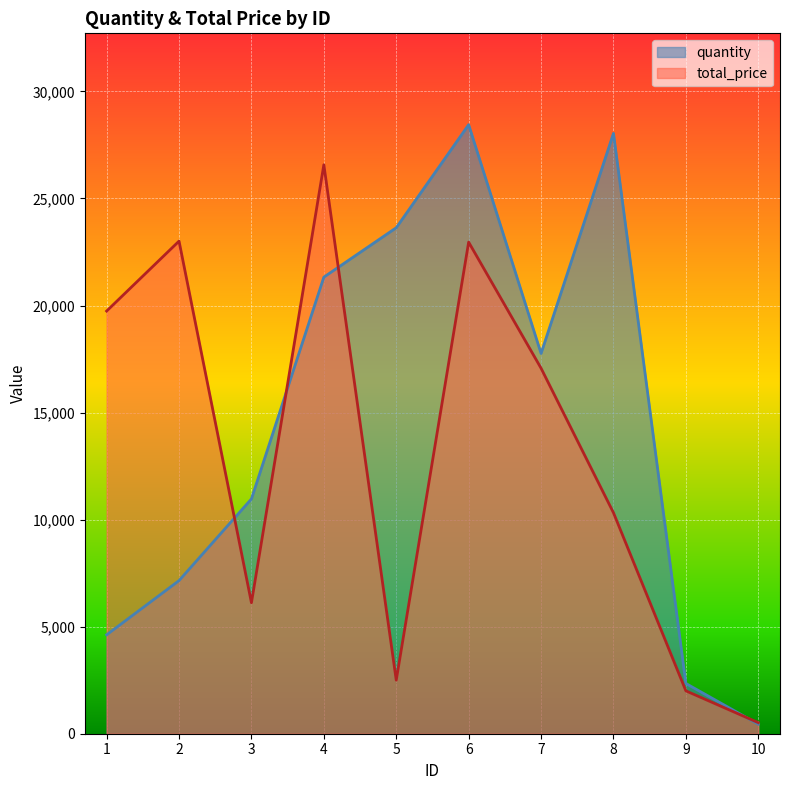

Reading left to right, what are all the values shown in this chart?

quantity: 1=4619.0	2=7151.0	3=10968.0	4=21325.0	5=23633.0	6=28446.0	7=17762.0	8=28042.0	9=2347.0	10=446.0
total_price: 1=19740.9	2=23007.3	3=6118.1	4=26574.3	5=2501.5	6=22960.2	7=17070.8	8=10321.1	9=2002.5	10=517.3